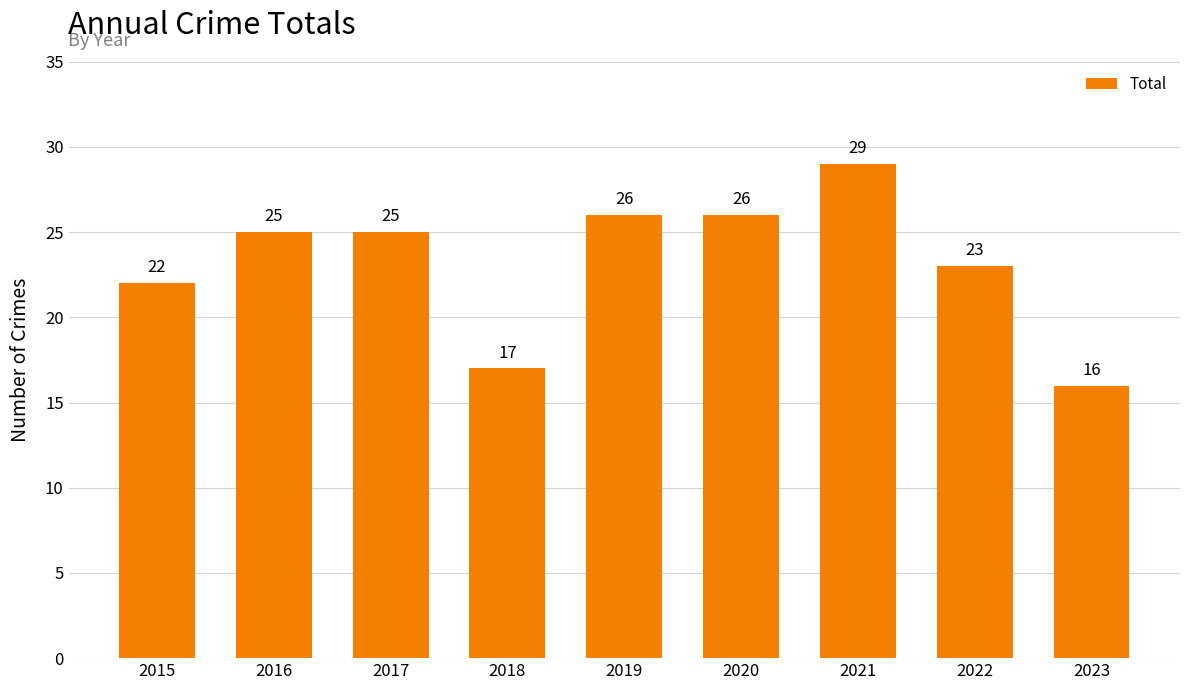

True or false: the data shows 26 at 2019.

True